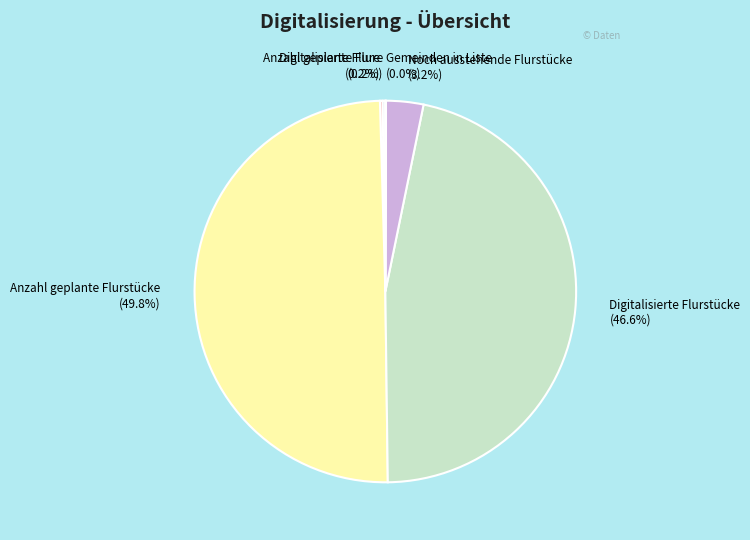

Is Digitalisierte Flurstücke the majority of the pie?

No